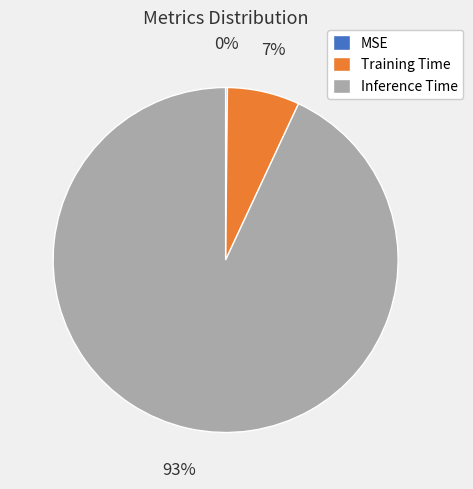

Which slice is the largest?

Inference Time